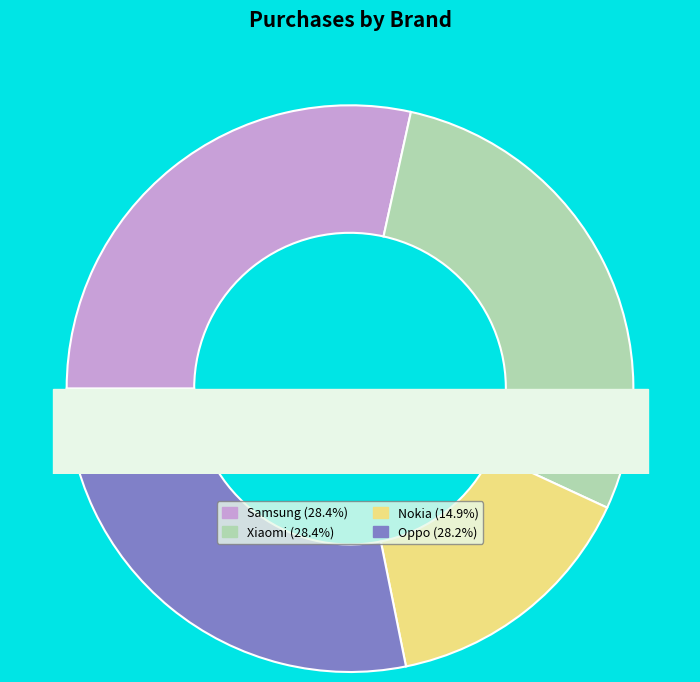

True or false: Xiaomi accounts for 16% of the total.

False